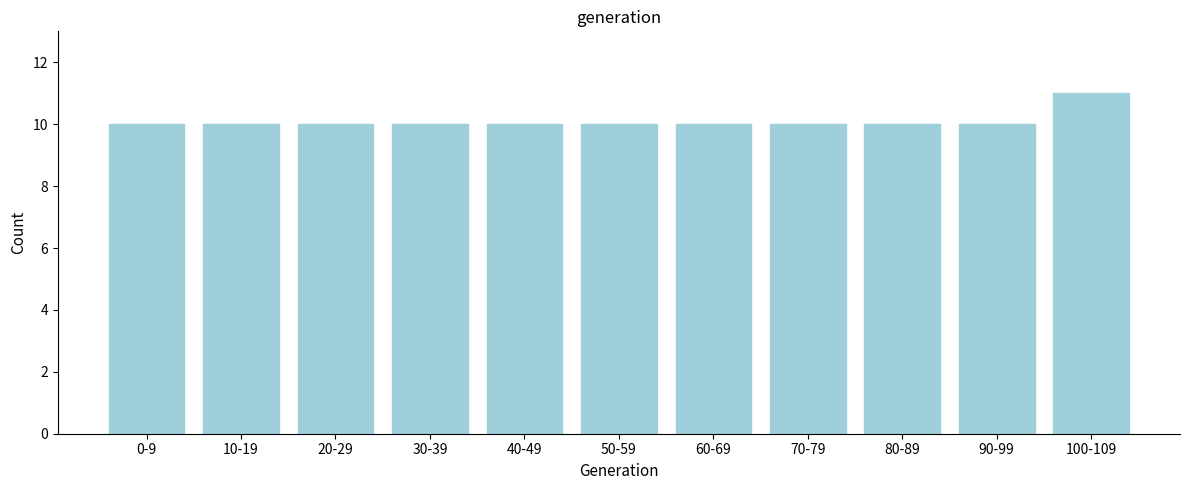

Reading left to right, what are all the values shown in this chart?

0-9=10	10-19=10	20-29=10	30-39=10	40-49=10	50-59=10	60-69=10	70-79=10	80-89=10	90-99=10	100-109=11